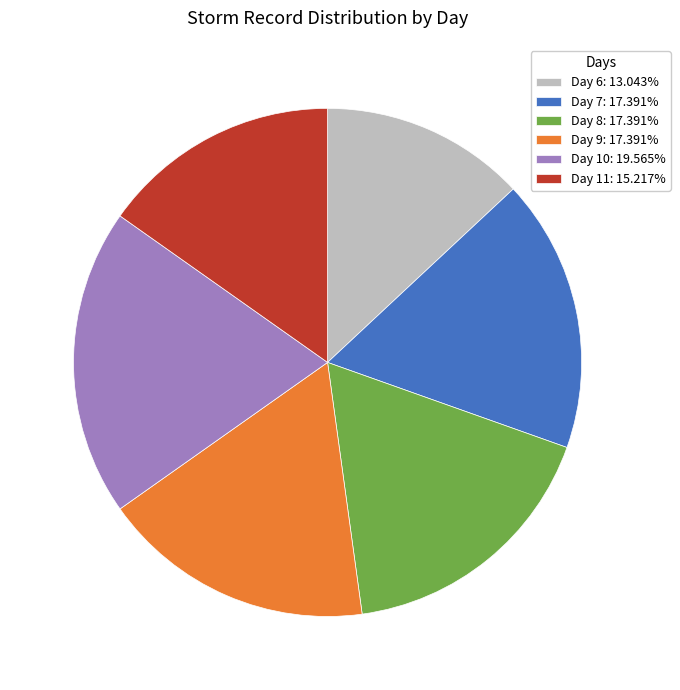

How many slices are in this pie chart?

6